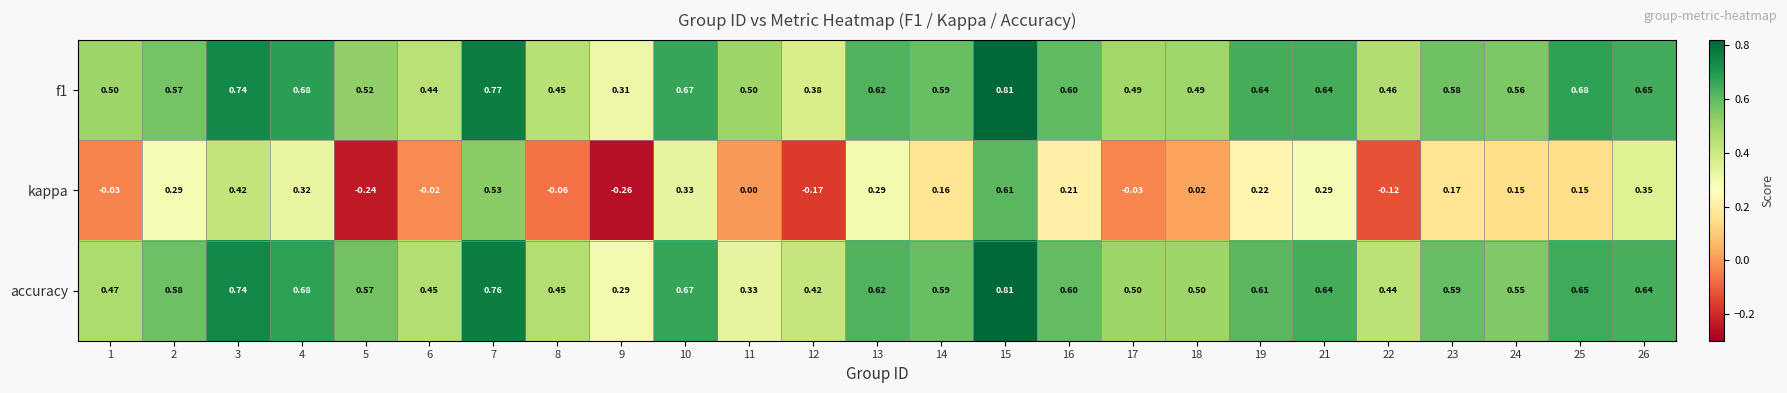

Which series changed the most between 9 and 17?

kappa